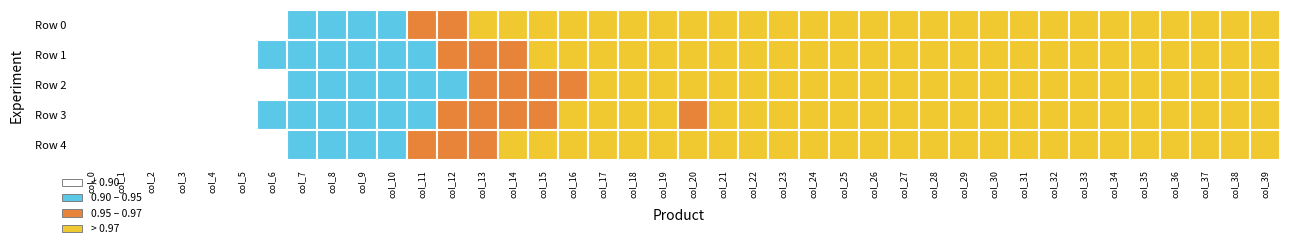

At which label does Row 4 reach its peak?

33